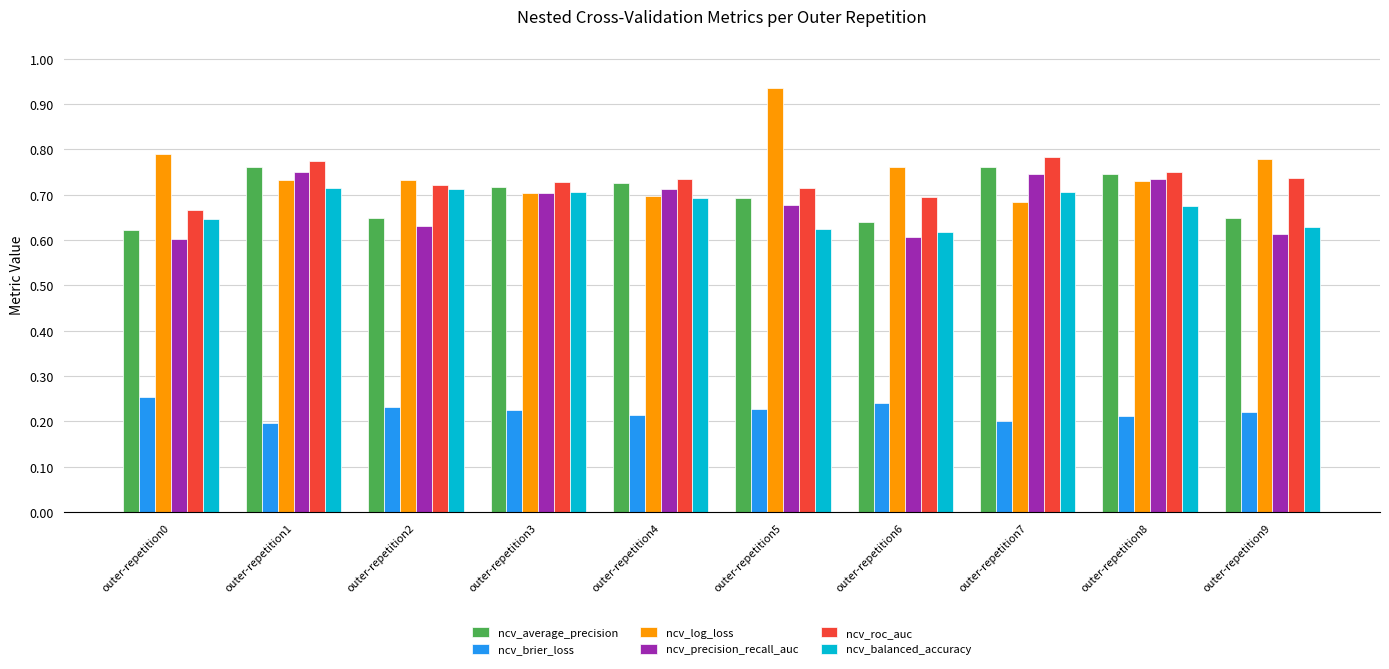

Are the bars grouped side by side (vs. stacked)?

Yes